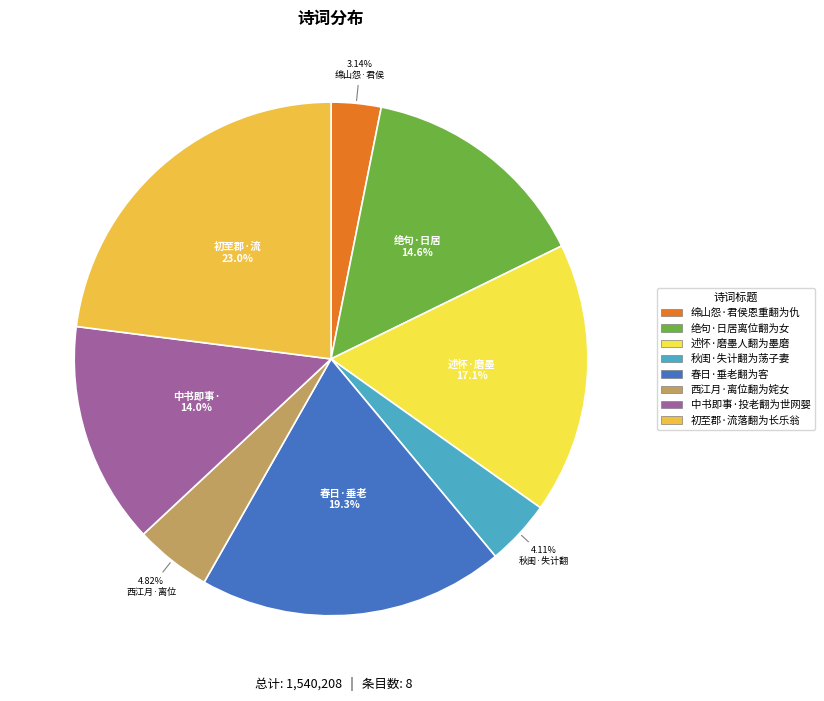

What is the largest slice in the pie chart?

初至郡·流落翻为长乐翁